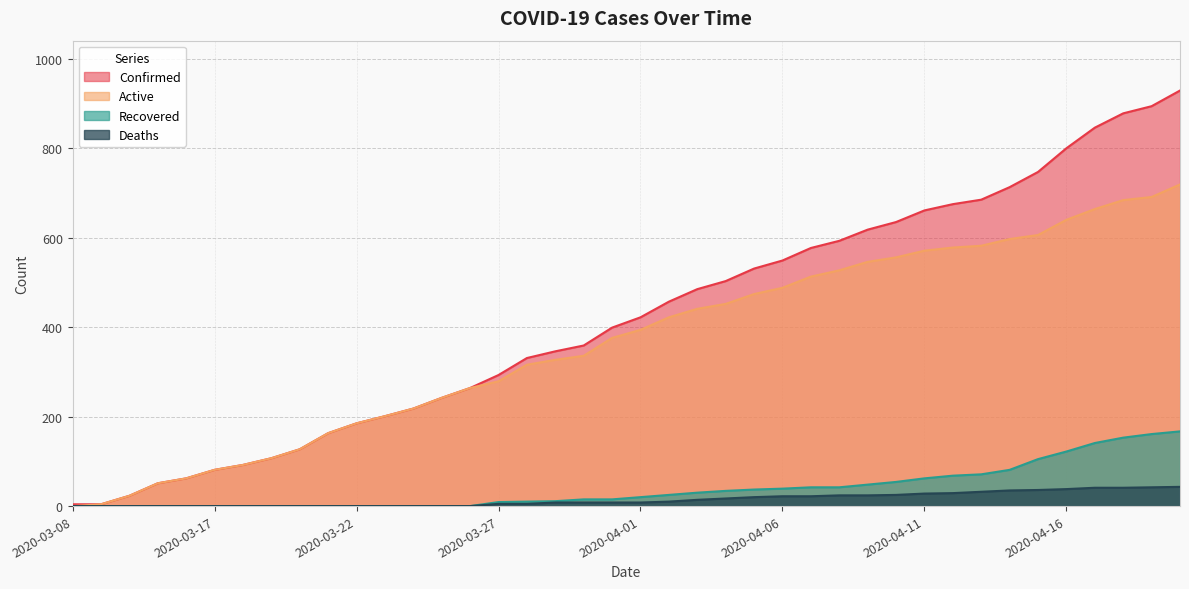

True or false: Active and Recovered cross at least once.

False